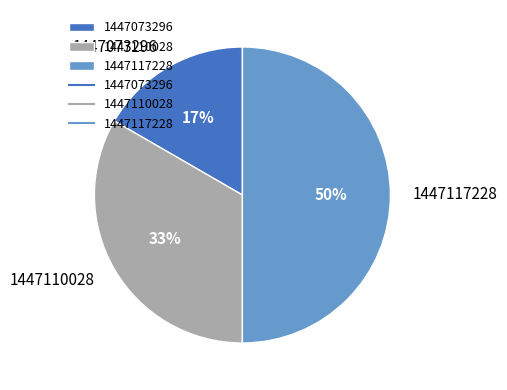

Is it true that 1447110028 is 22% of the pie?

False